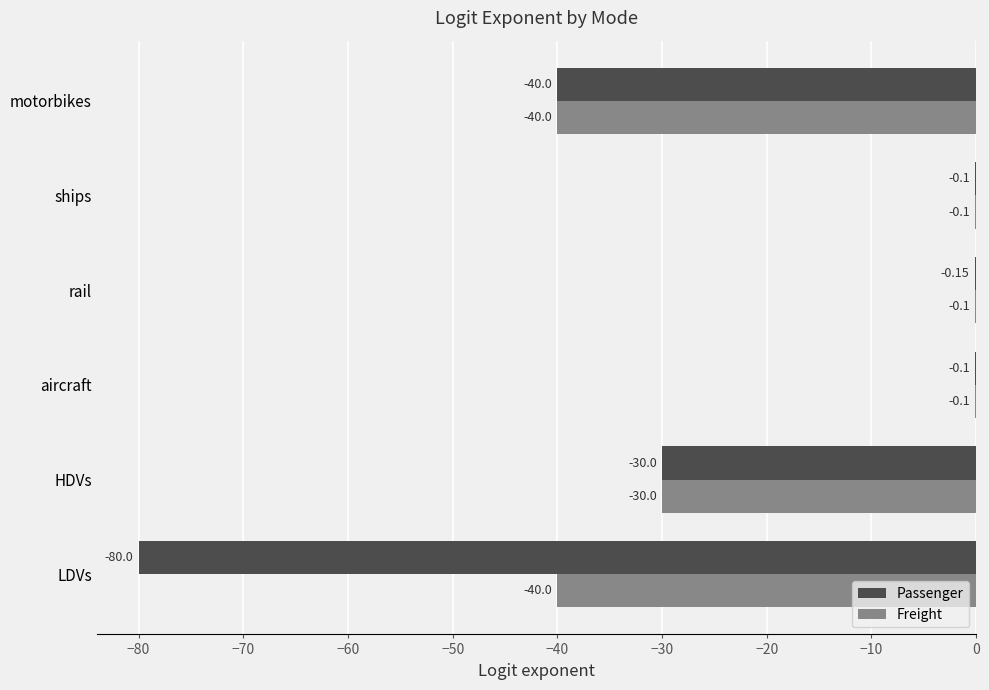

Which series has the largest total across all categories?

Freight